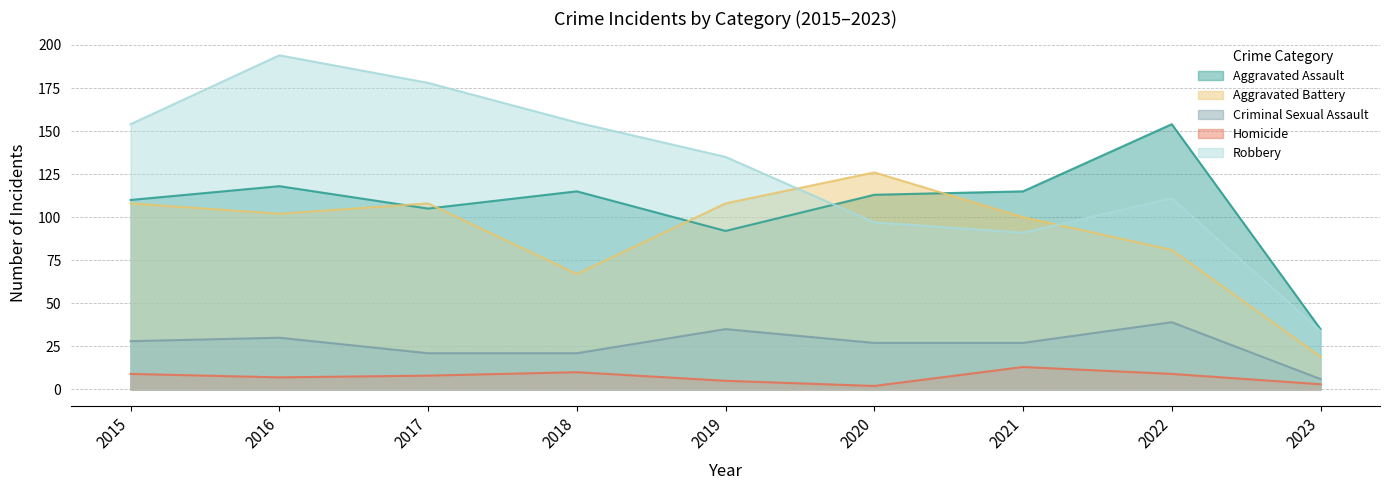

What is the sum of the Robbery values at 2016 and 2023?

228